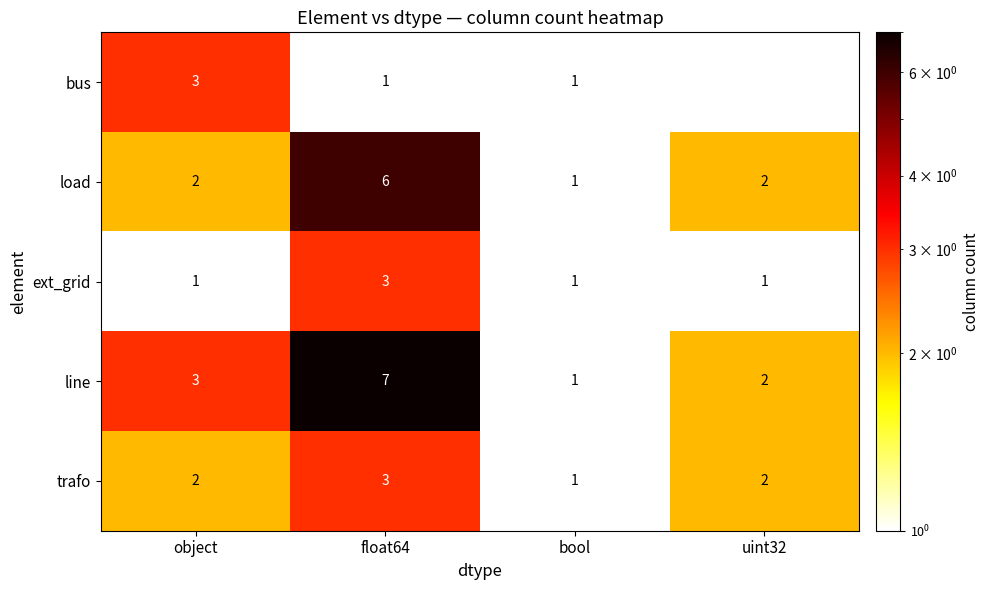

What is the total value across all series at bool?

5